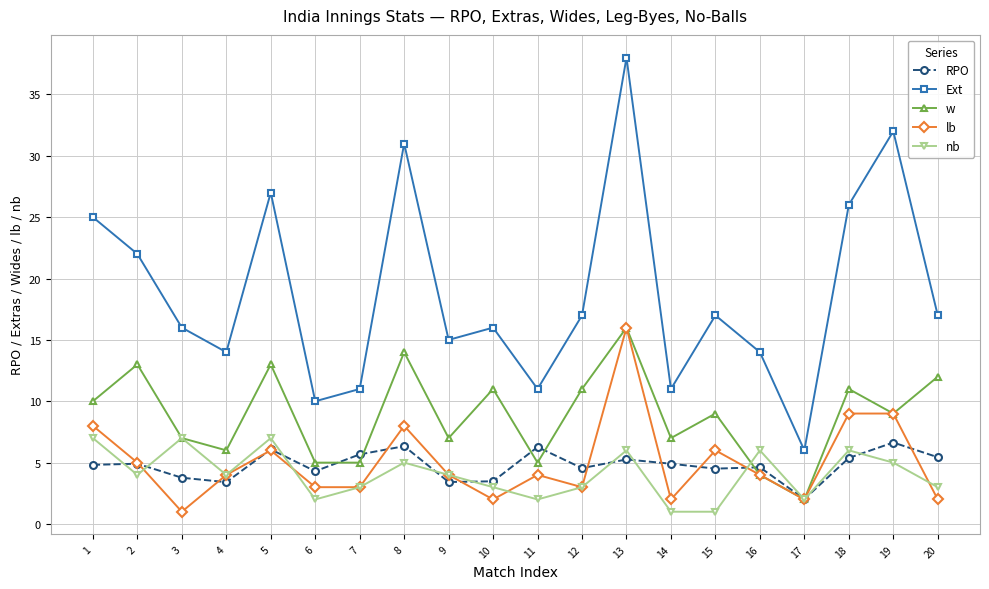

True or false: Ext has more than 0 points higher than both neighbors.

True